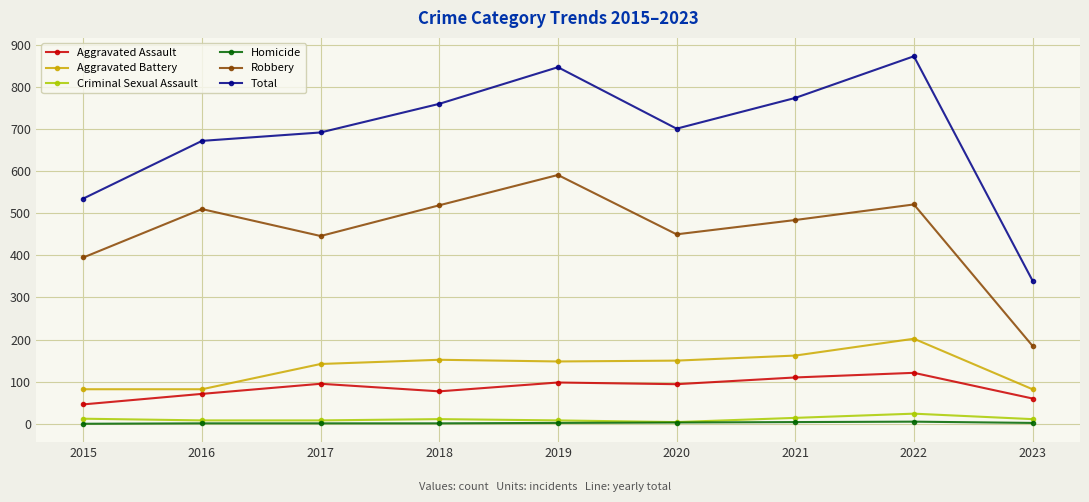

The value of Aggravated Battery at 2018 is 152. True or false?

True